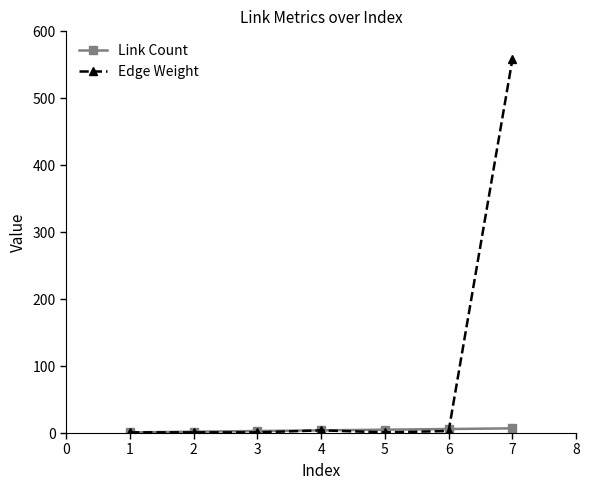

Which series has the largest total across all categories?

Edge Weight